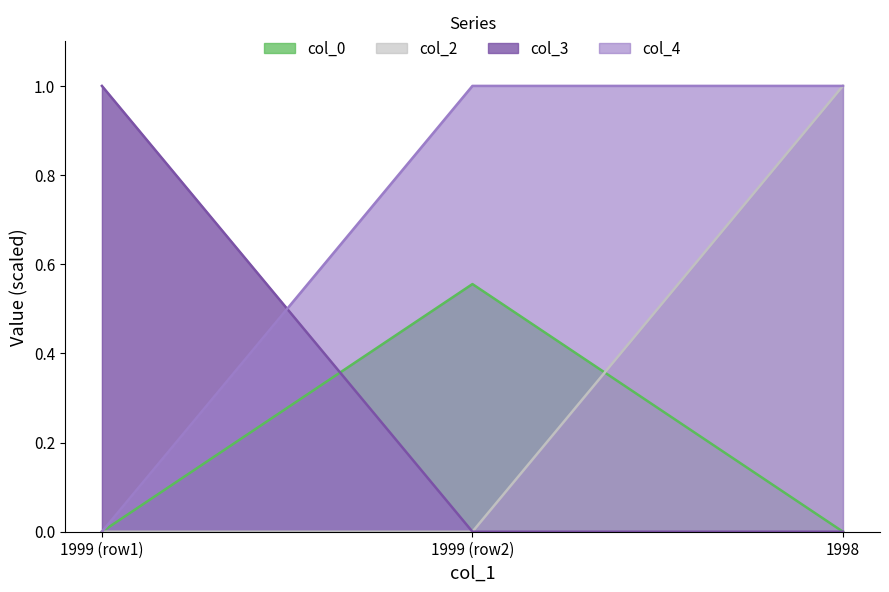

Does the chart display data point markers on the line(s)?

No